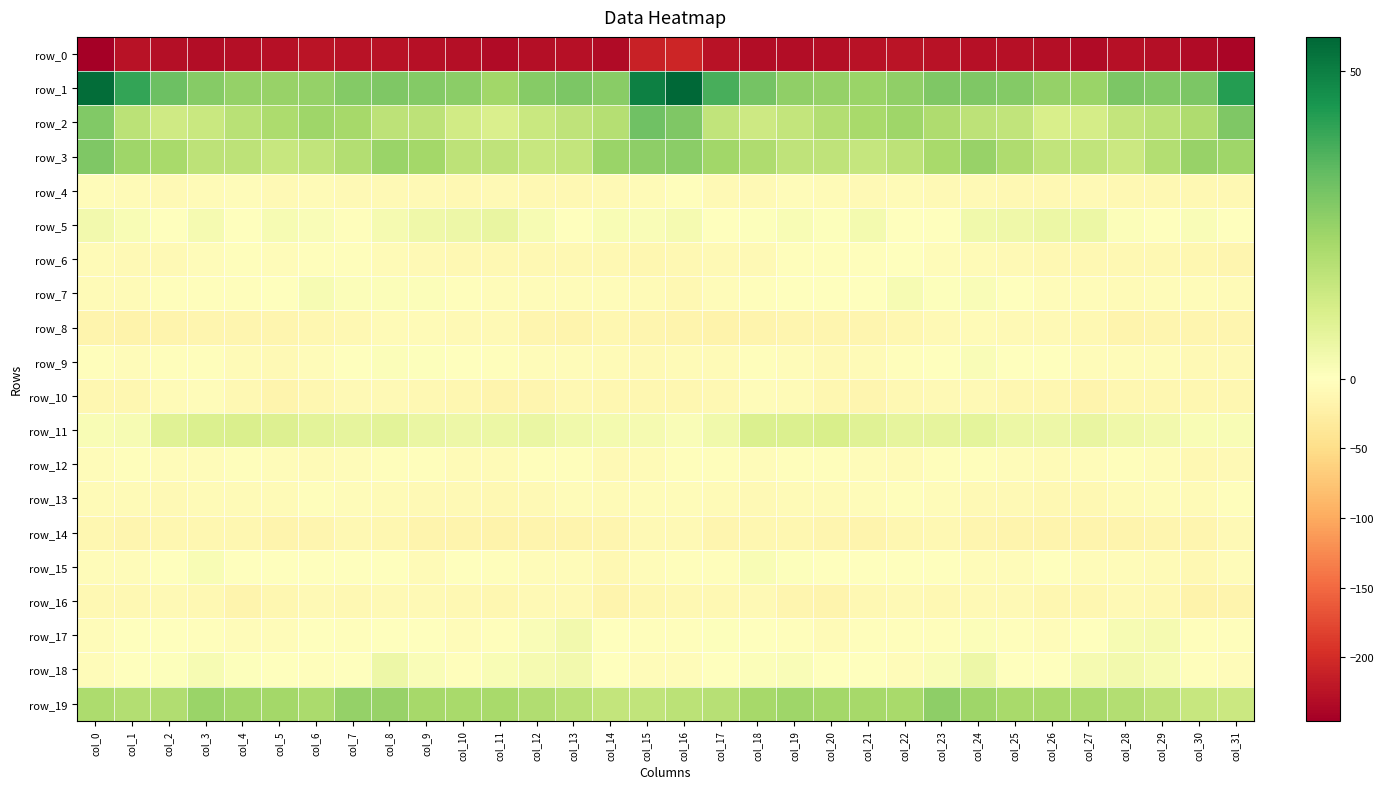

What is the greatest value displayed?

55.6